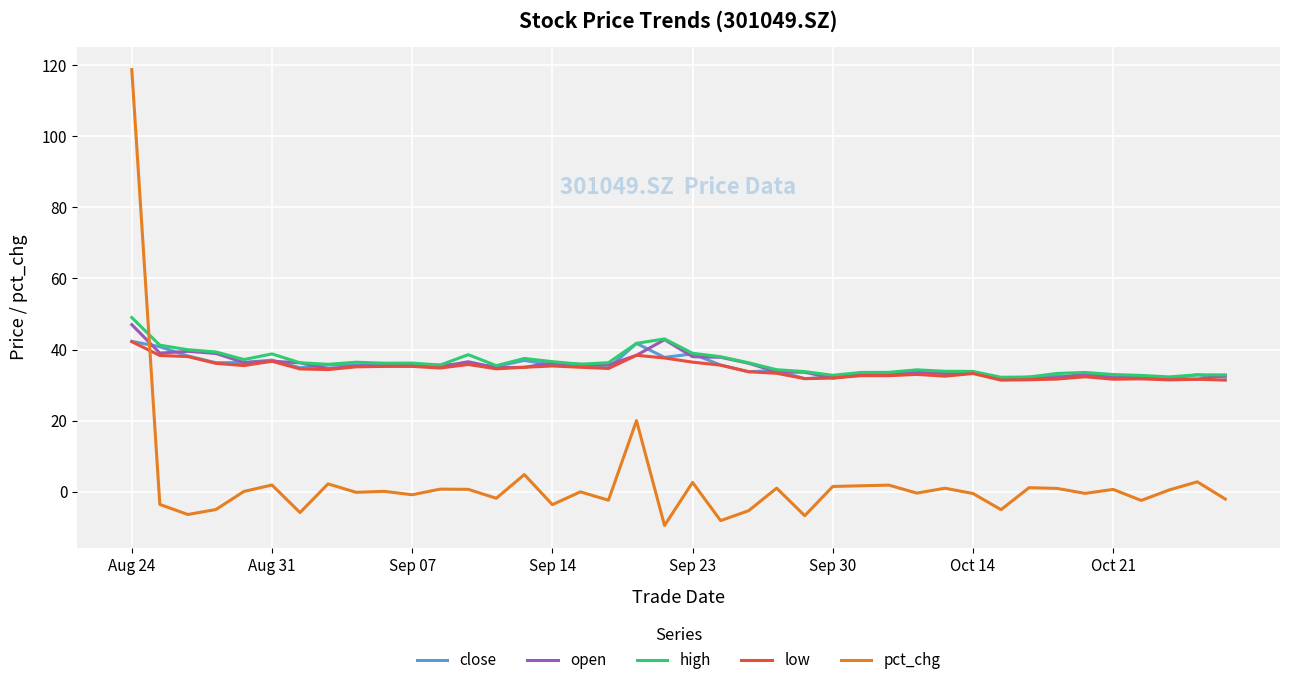

Which series has the largest range (max minus min)?

pct_chg